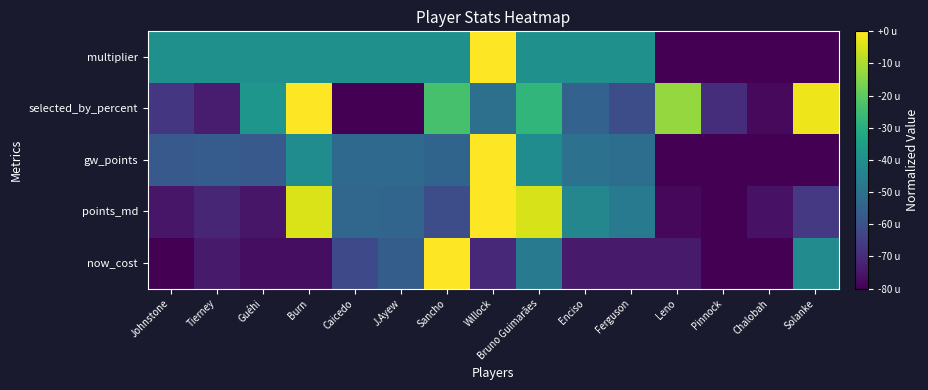

At Sancho, list the series in order from smallest to largest.

points_md, gw_points, multiplier, selected_by_percent, now_cost